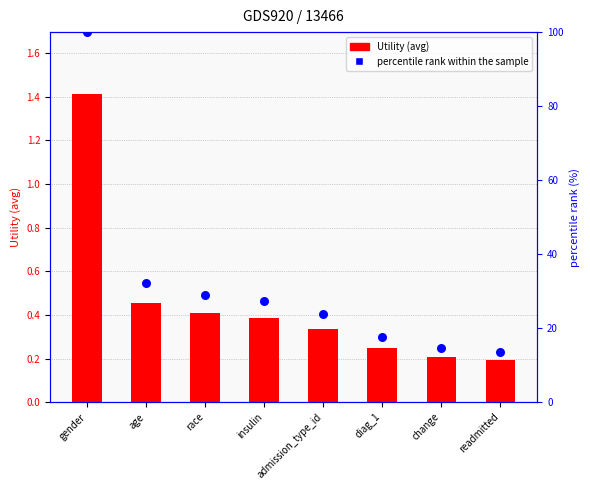

At which category is the sum across all series the highest?

gender